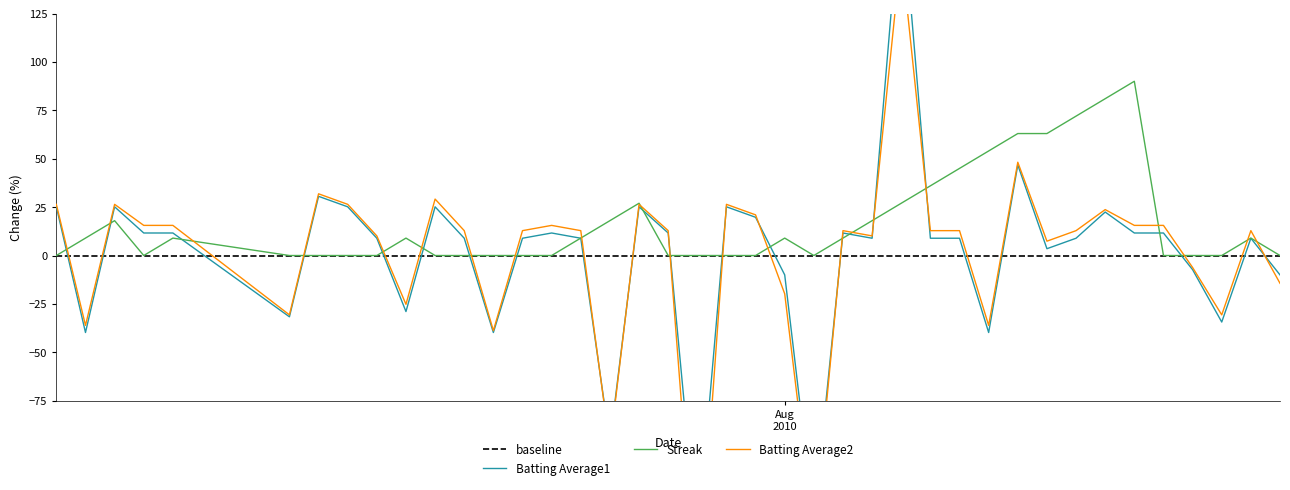

Which series has the largest range (max minus min)?

Batting Average2